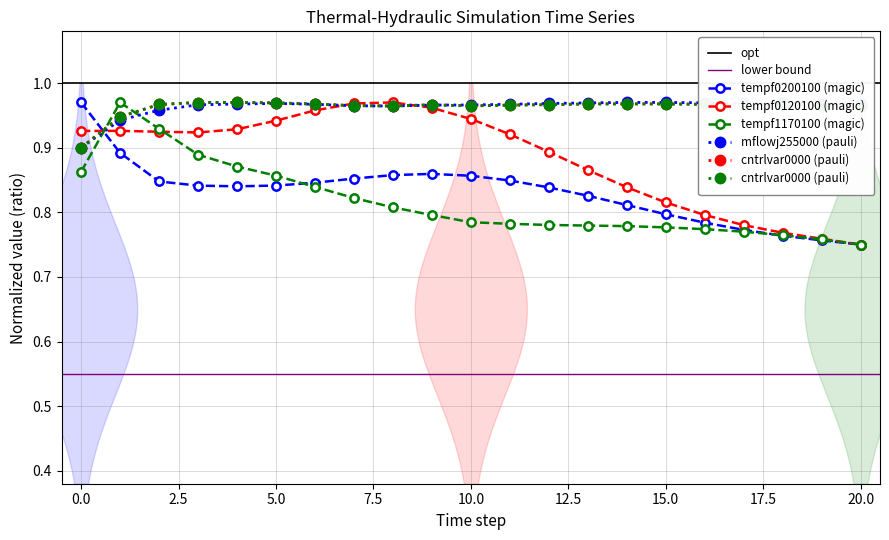

What is the difference between the maximum and minimum values in the tempf020010000 series?

0.2